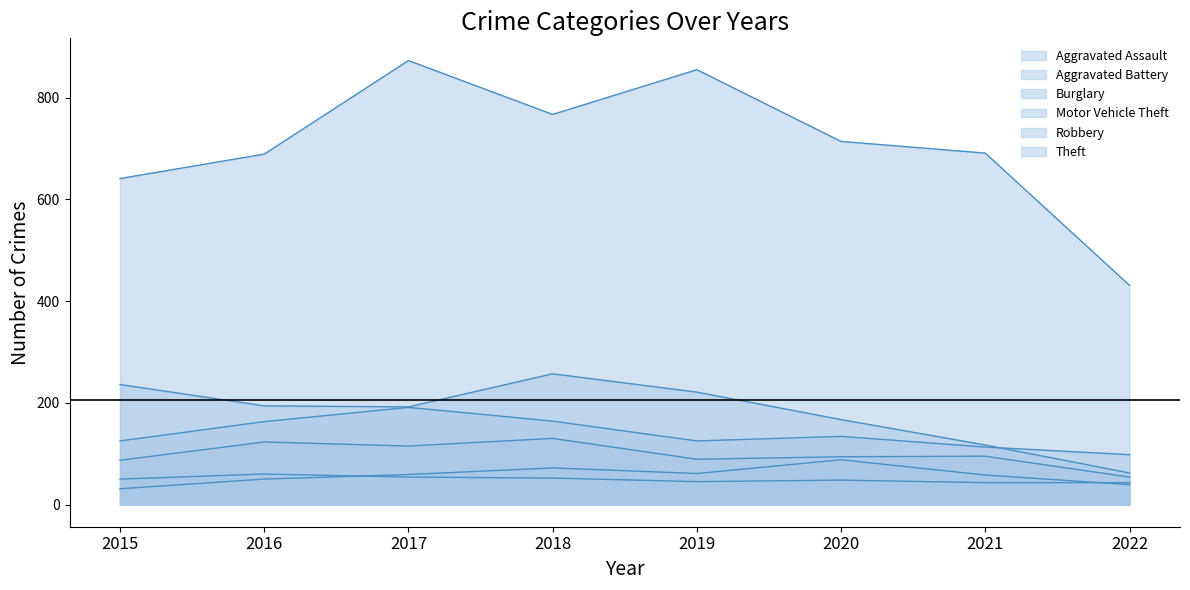

Reading left to right, transcribe all the data shown in this chart.

Aggravated Assault: 31	50	59	72	61	88	58	39
Aggravated Battery: 50	60	54	52	45	48	43	43
Burglary: 236	194	192	257	221	167	117	62
Motor Vehicle Theft: 125	163	191	164	125	134	113	98
Robbery: 87	123	115	130	89	94	95	54
Theft: 641	689	873	767	855	714	691	431